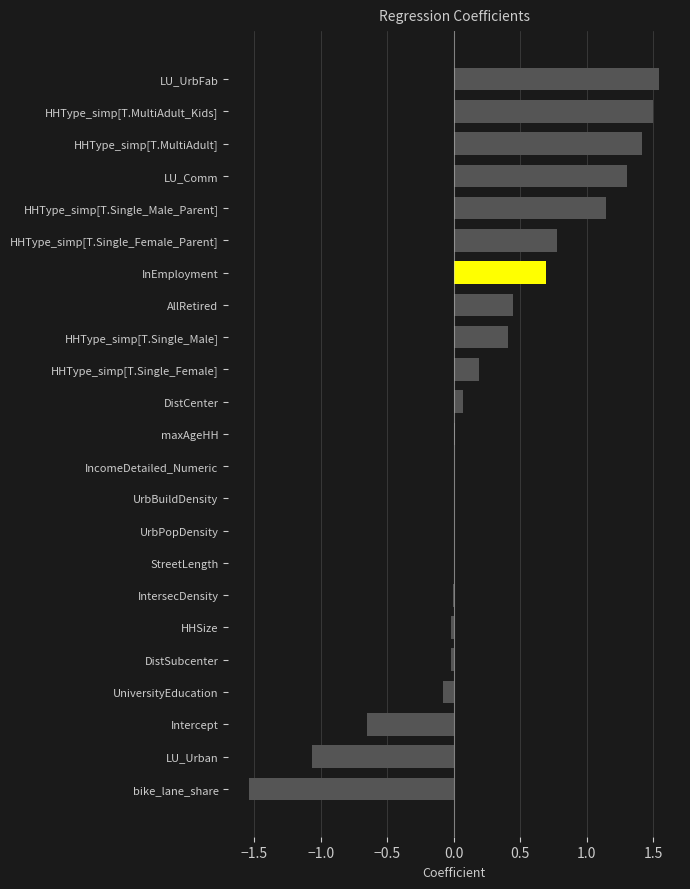

How many distinct data groups are displayed?

1